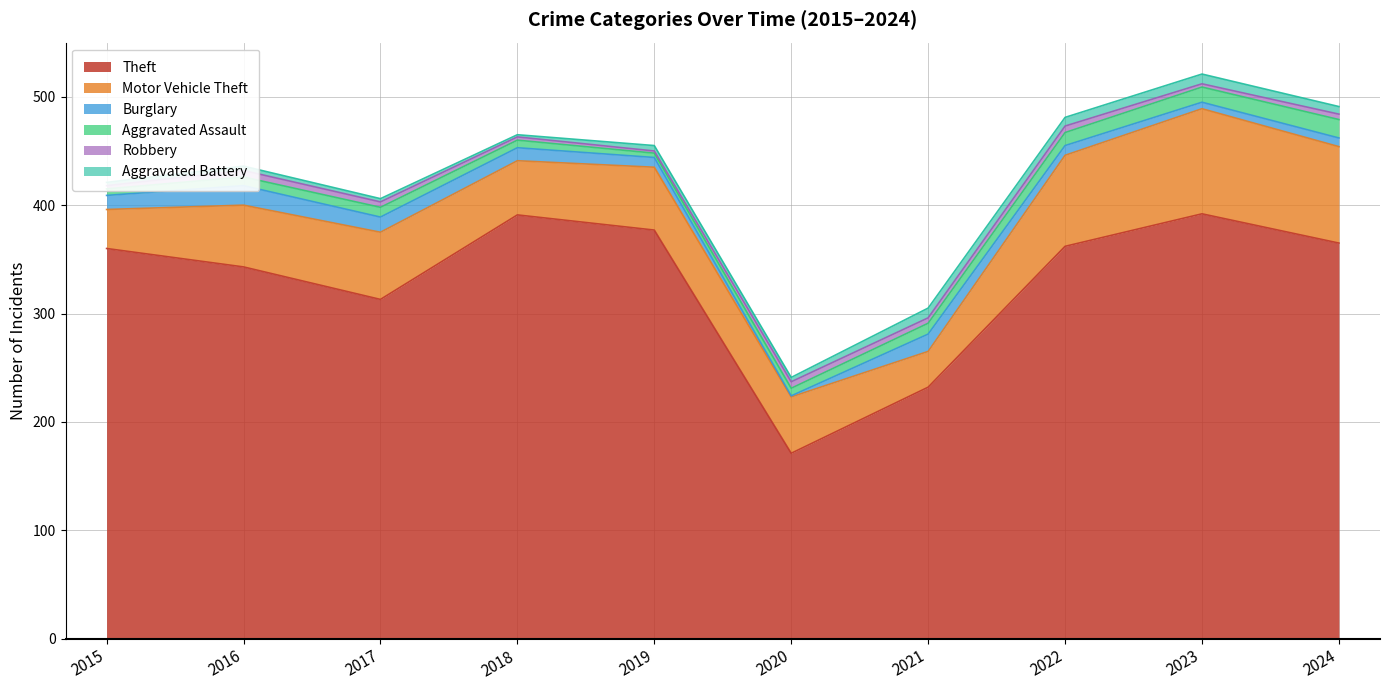

Where is the first local maximum for Motor Vehicle Theft?

2017